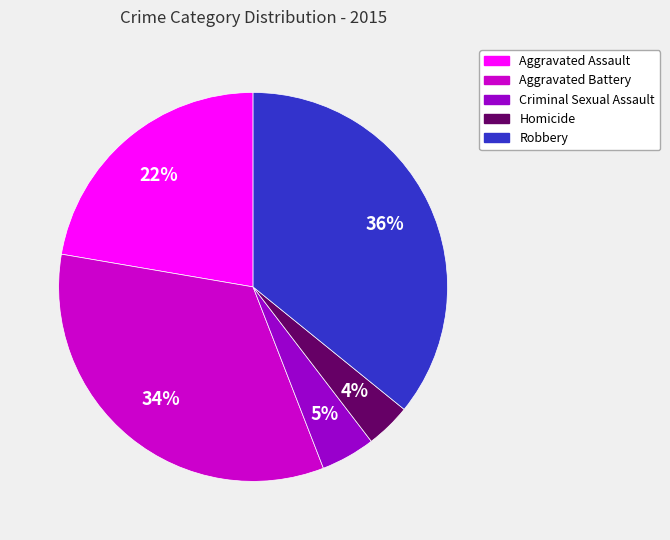

Is Robbery the majority of the pie?

No